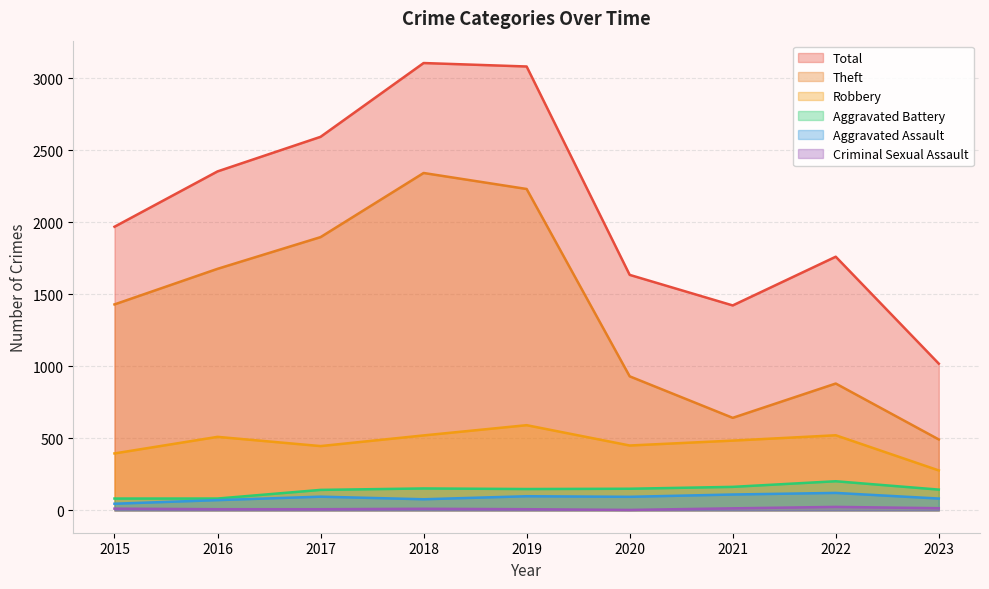

What is the difference between the maximum and second lowest values in the Aggravated Battery series?

120